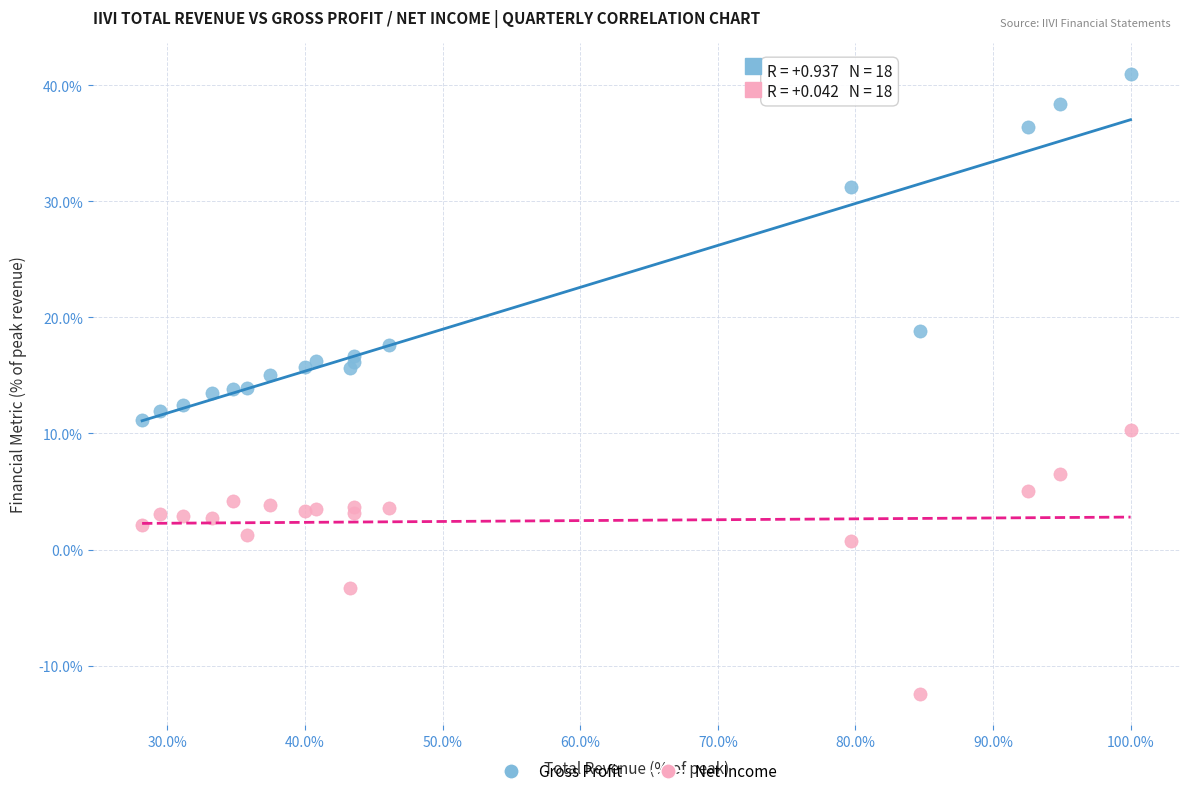

In the Gross Profit series, what Y value is closest to 26?

31.3